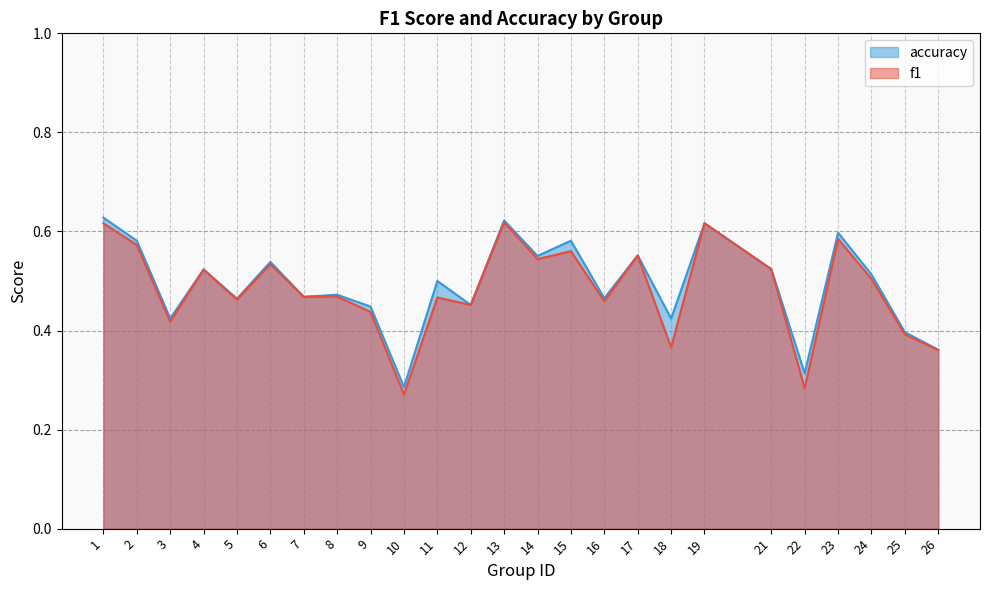

The value of f1 at 26 is 0.4. True or false?

True